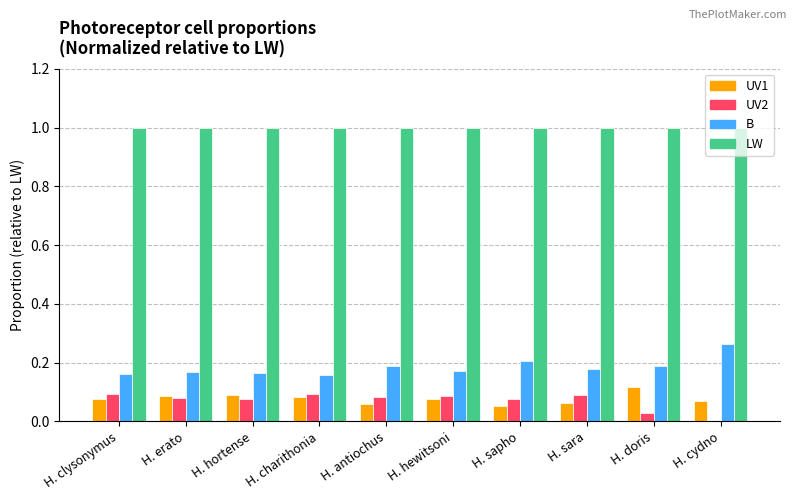

What is the sum of all UV1 values?

0.8